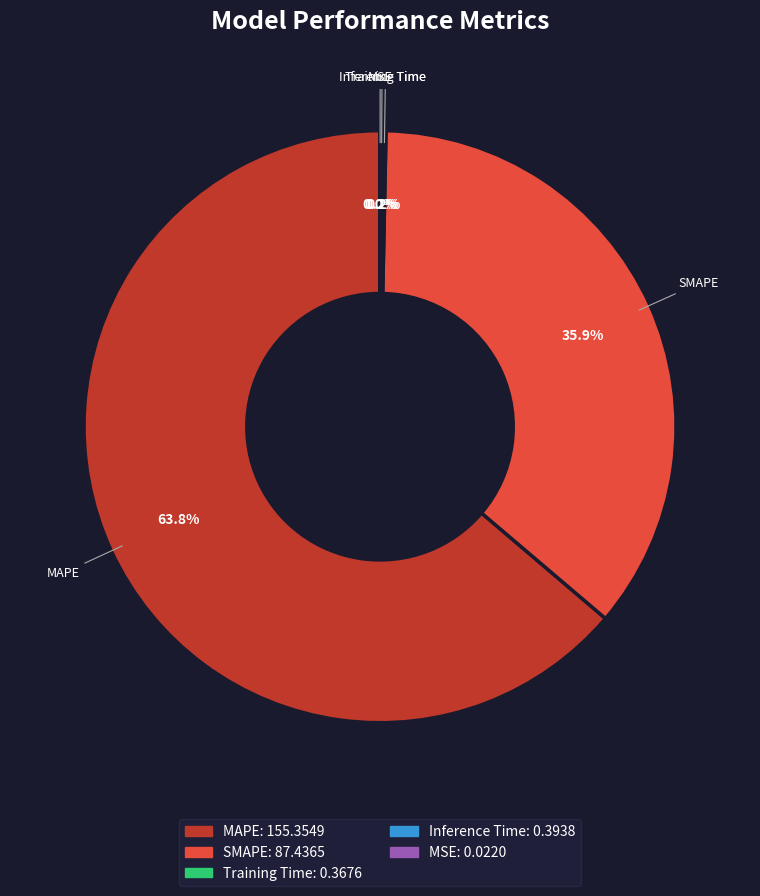

Which slice is the largest?

MAPE